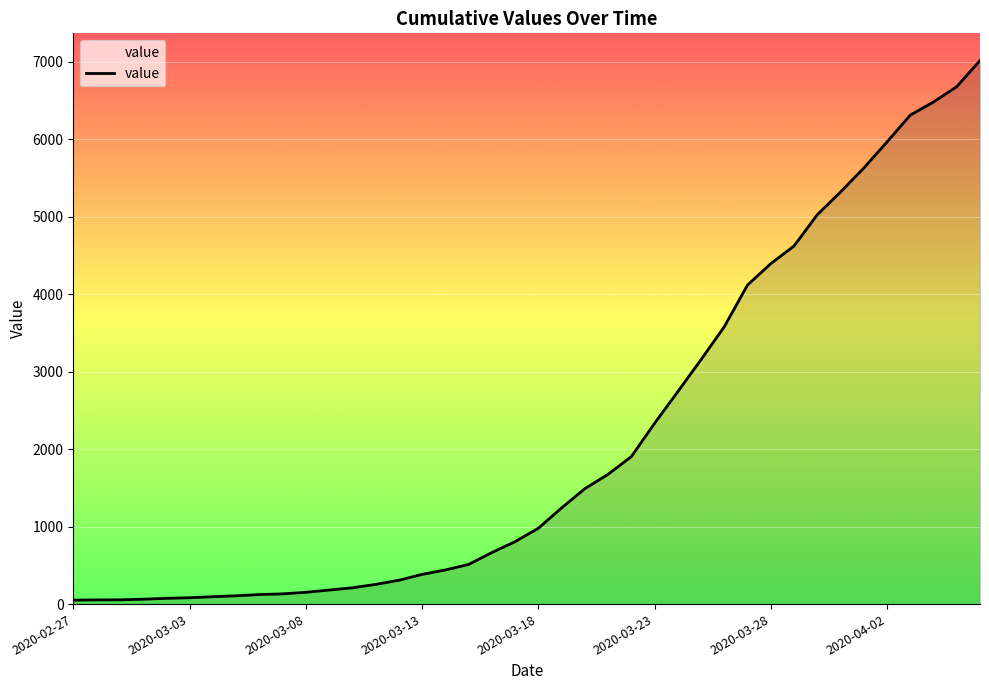

What is the difference between the maximum and minimum values?

6962